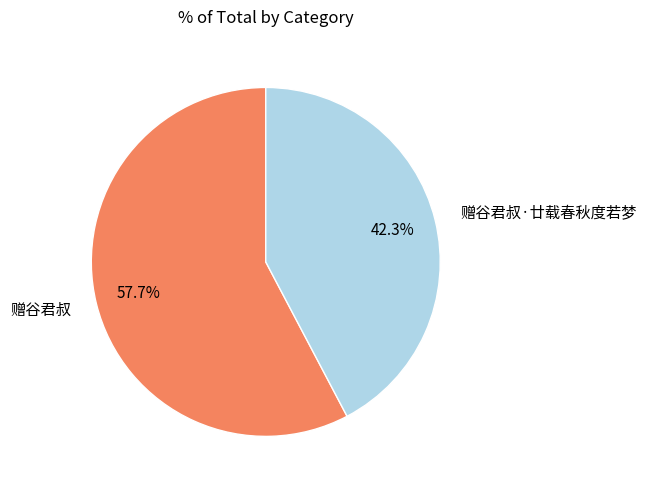

Between 赠谷君叔·廿载春秋度若梦 and 赠谷君叔, which is larger?

赠谷君叔